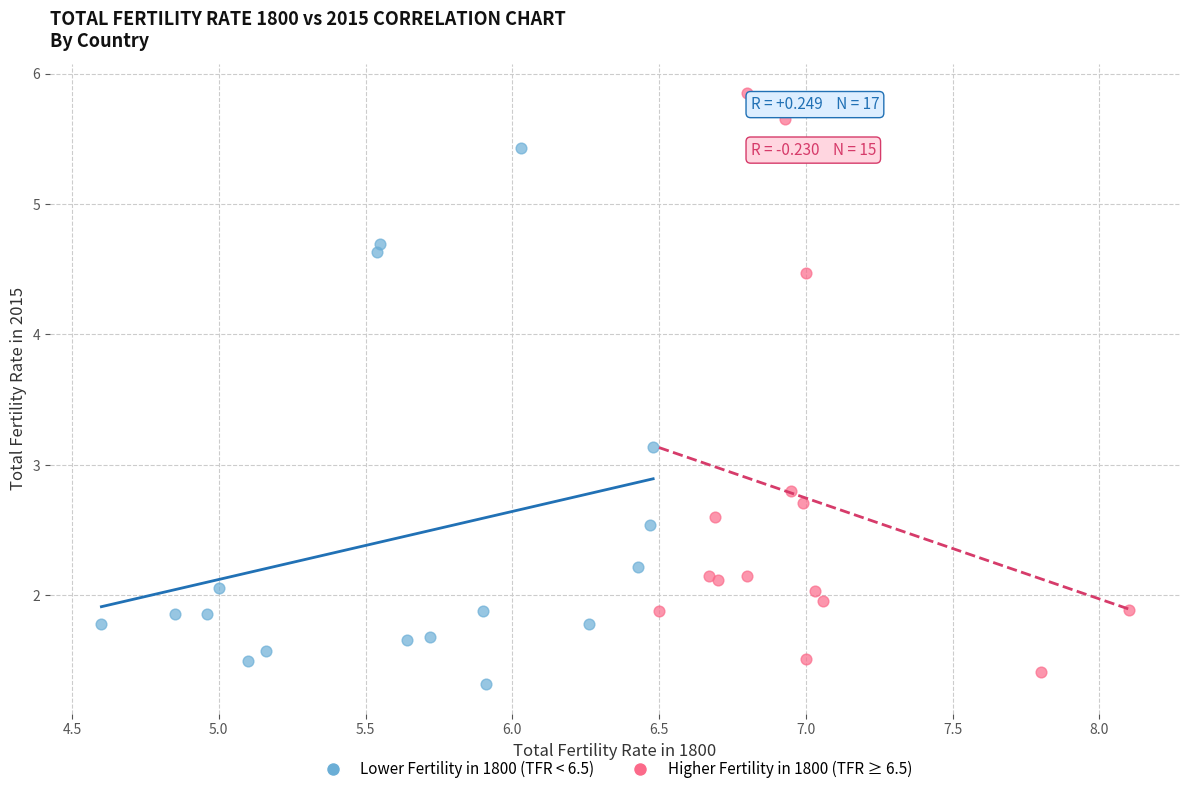

Which series has the largest Y range (max minus min)?

Higher Fertility in 1800 (TFR ≥ 6.5)